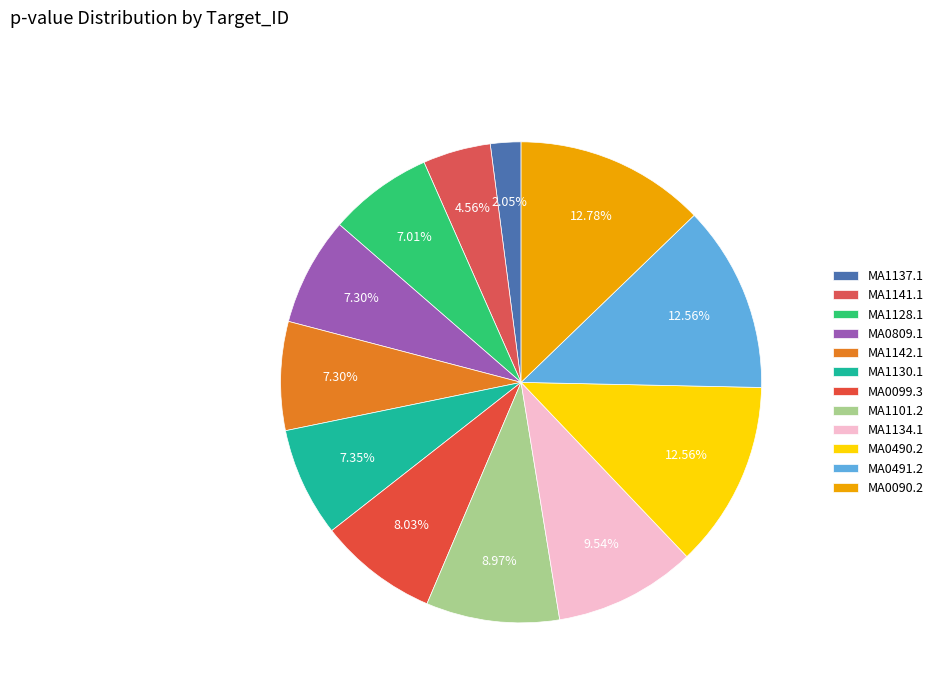

Count the number of slices in the pie.

12